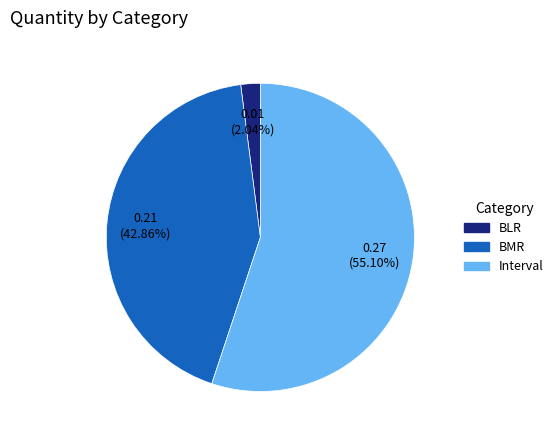

To the nearest percent, what percentage of the pie is BMR?

43%